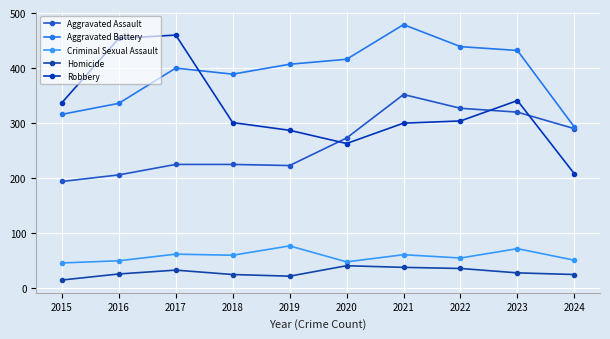

Is this an area chart (filled region under the line)?

No